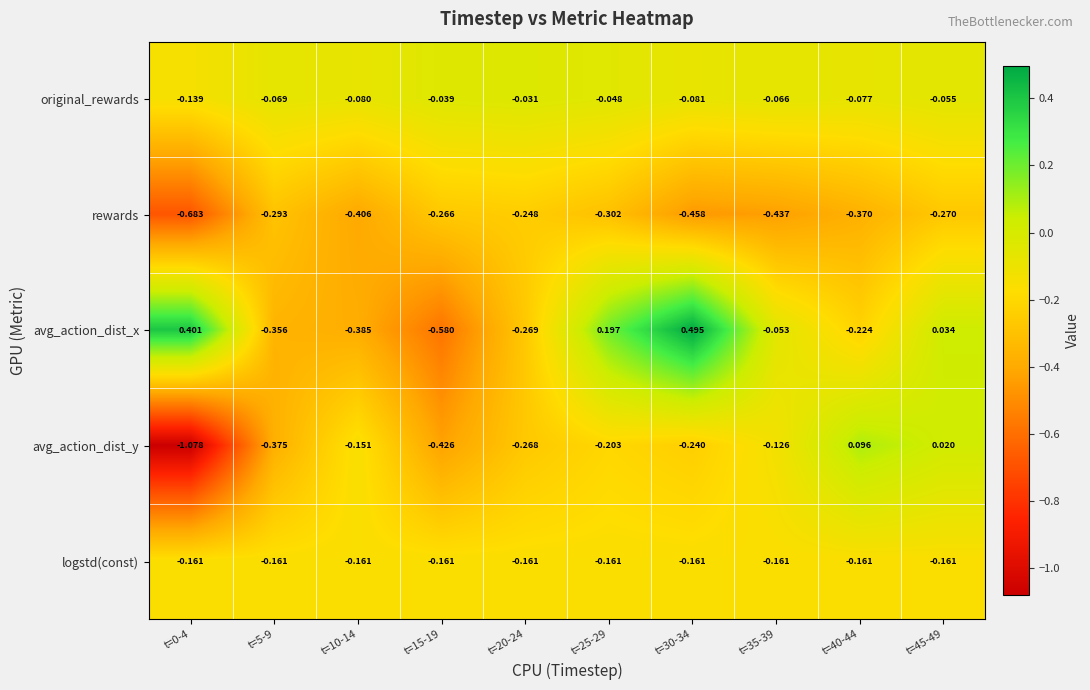

At how many categories does at least one series exceed 0?

5